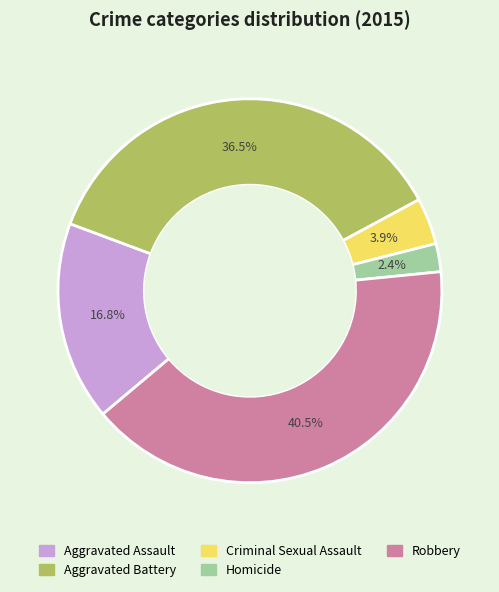

Combined, do Criminal Sexual Assault and Robbery account for over 50%?

No